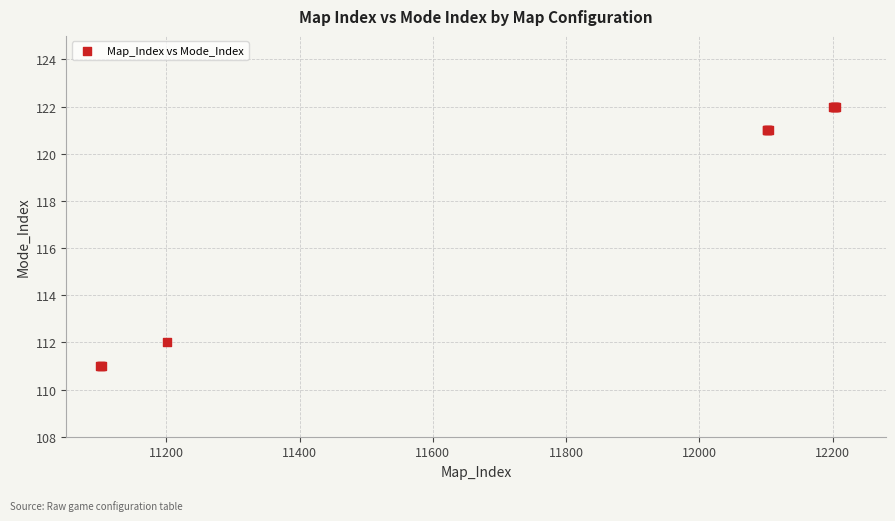

What Y value in the scatter plot is closest to 116?

112